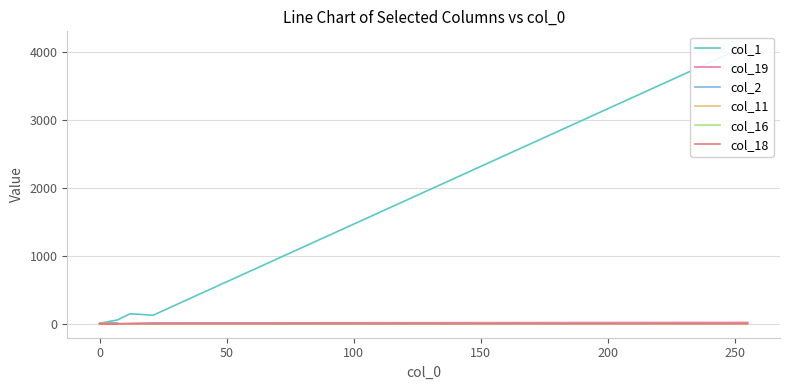

Is it true that col_19 equals 13 at 17?

False